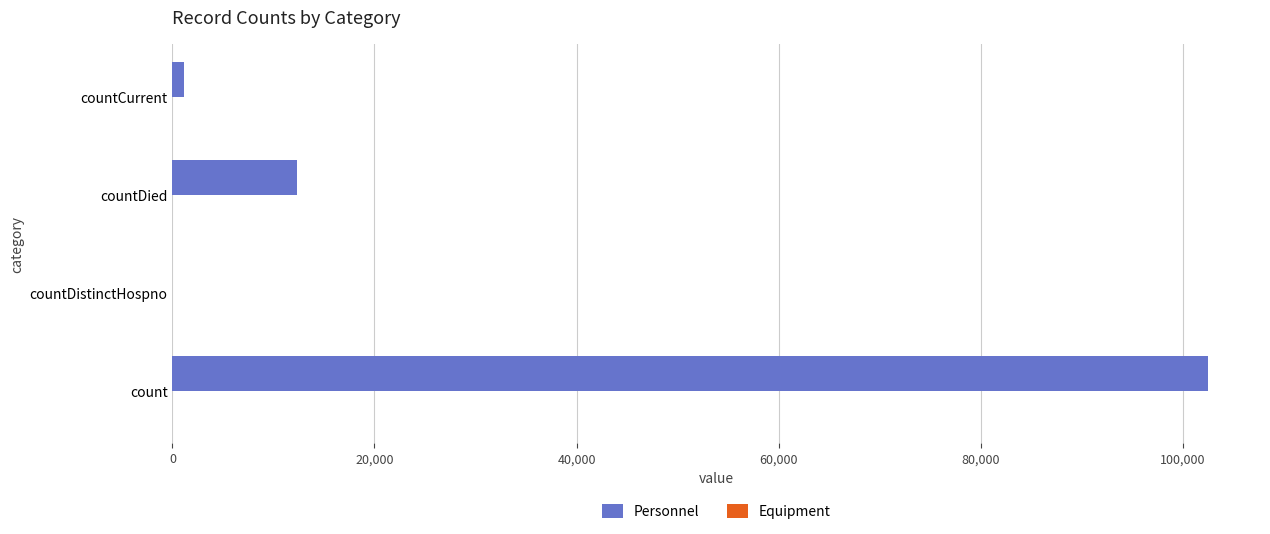

The value at countDistinctHospno is -68920. True or false?

False